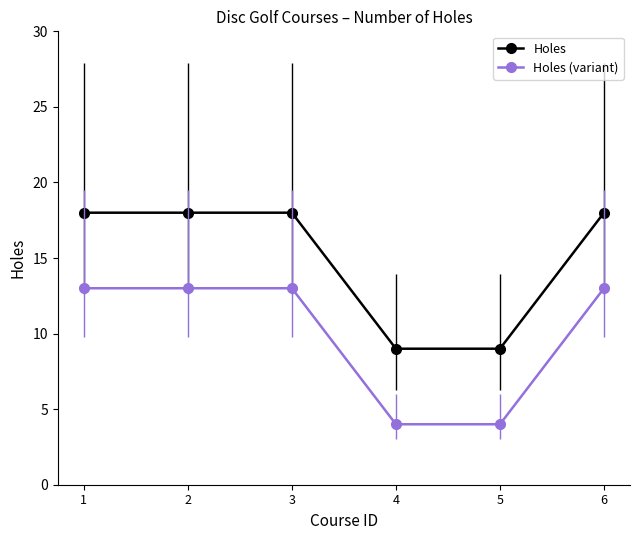

What is the difference between the highest and lowest values at 6?

5